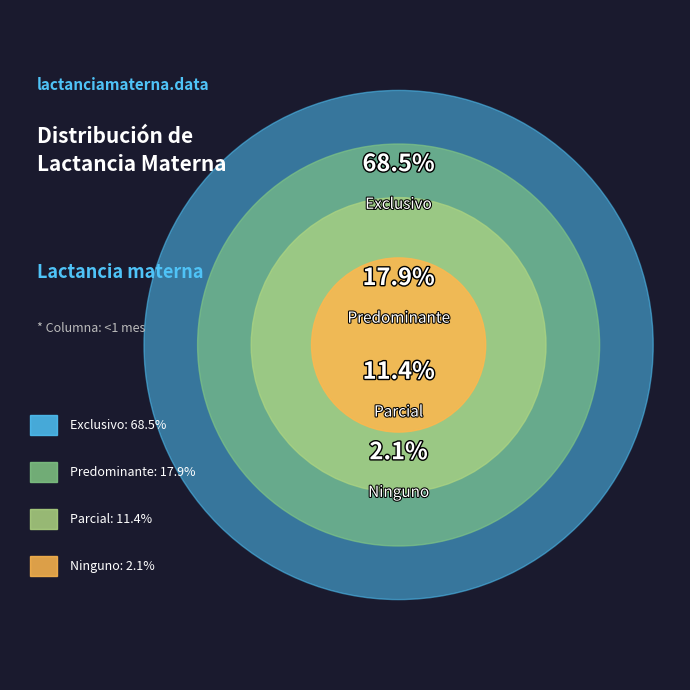

Is Predominante the majority of the pie?

No